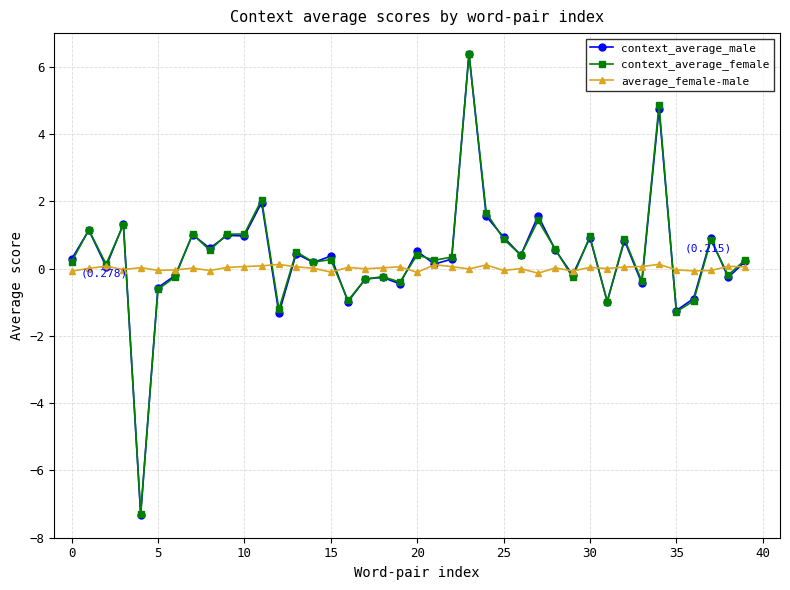

True or false: context_average_male has more than 0 interior local peaks.

True